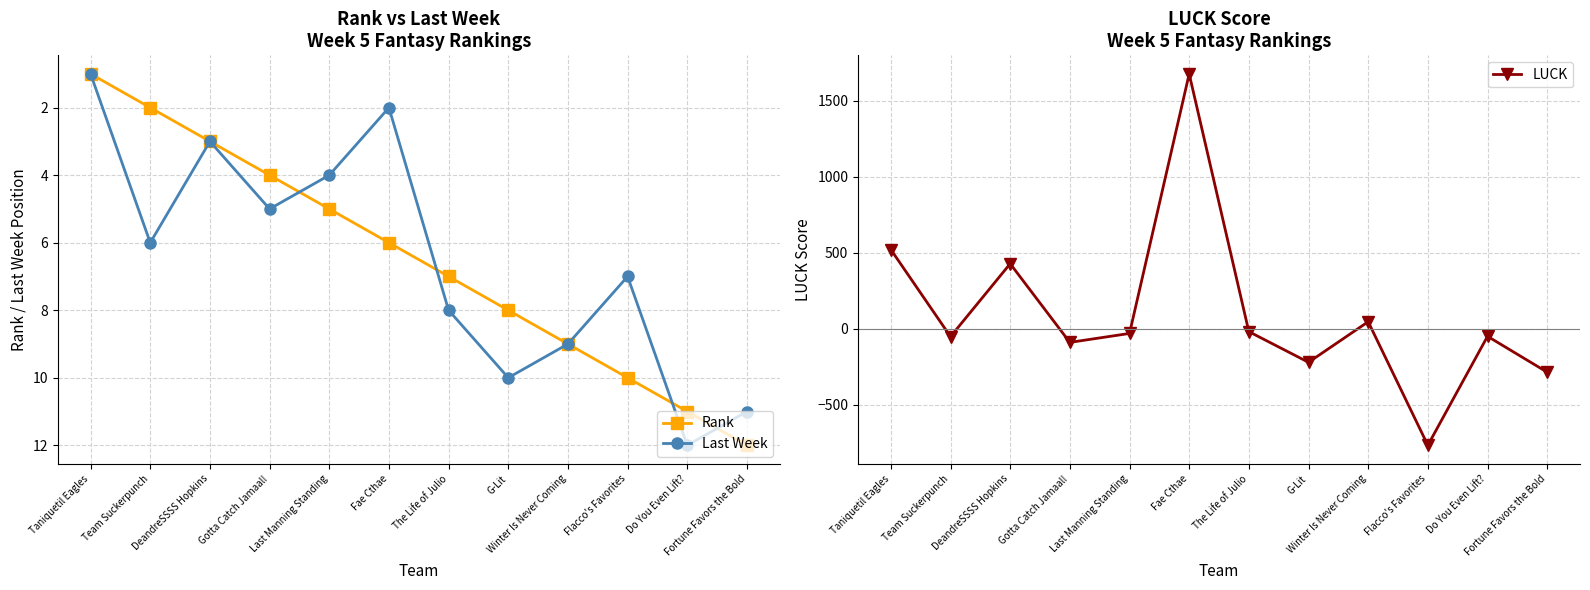

What is the label of the 7th point from the left?

The Life of Julio